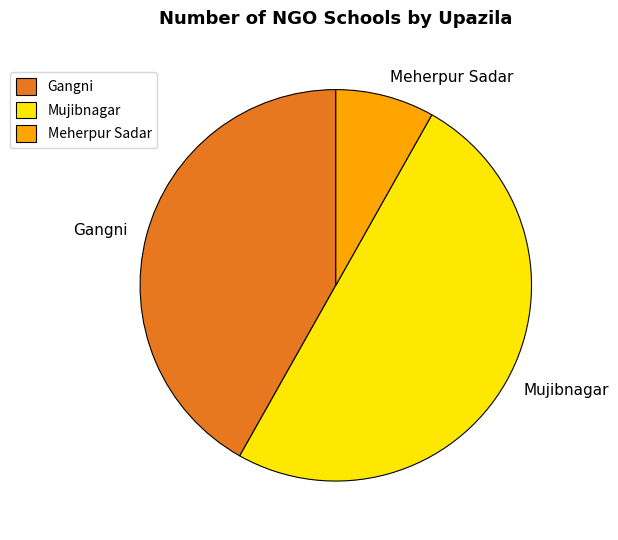

Approximately how many times larger is the value at Meherpur Sadar compared to Gangni?

0.2